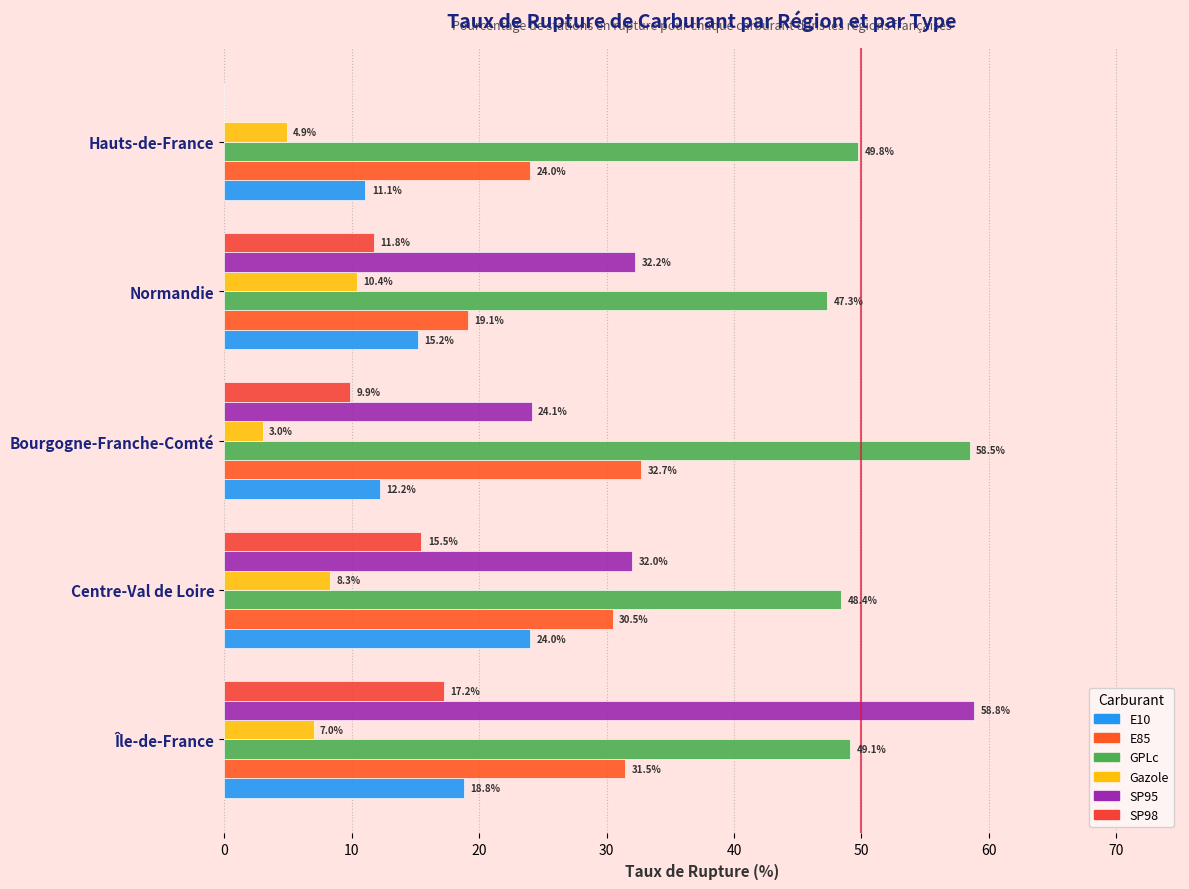

At how many categories does at least one series exceed 21?

5